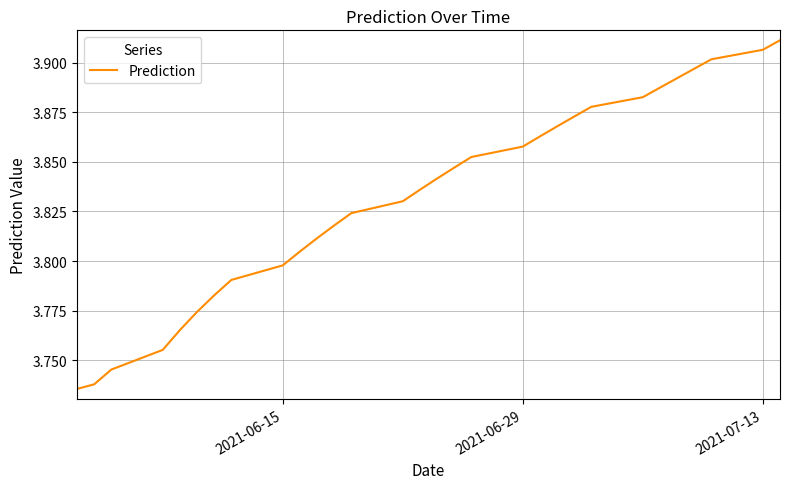

What is the average value?

3.8